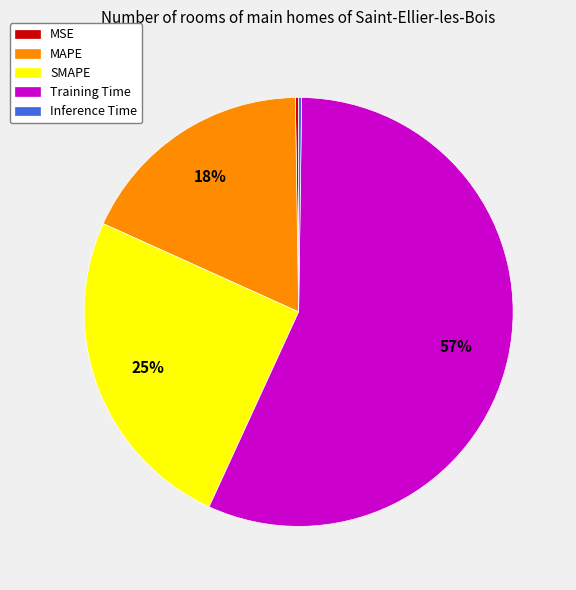

To the nearest percent, what portion does Training Time represent?

57%